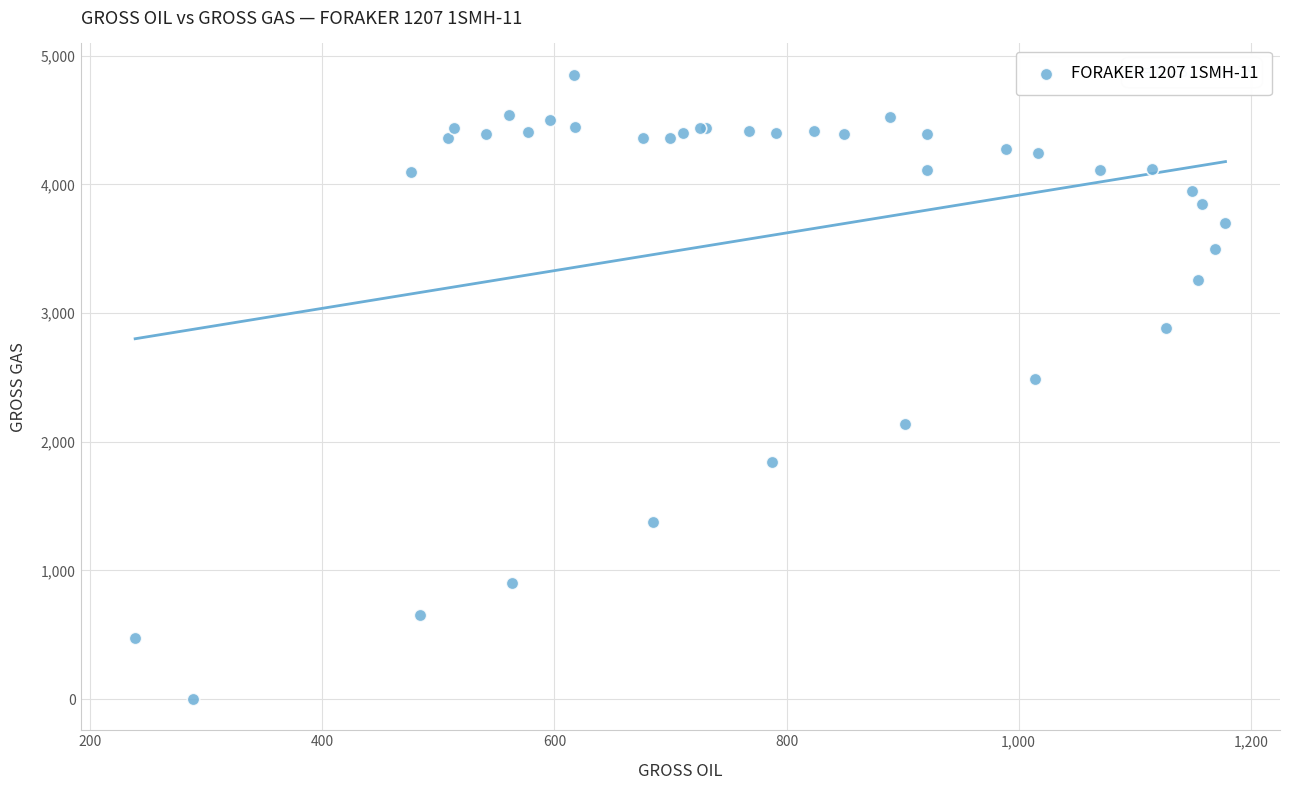

What Y value in the scatter plot is closest to 2426?

2487